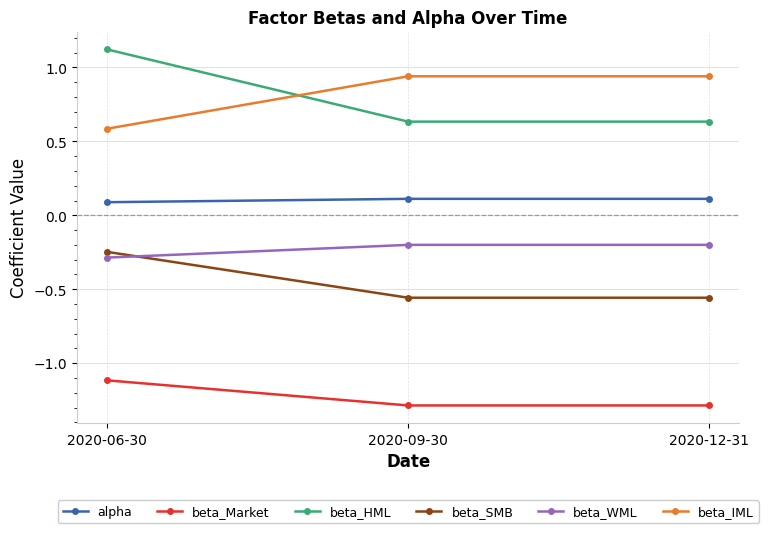

What is the label of the 1st point from the left?

2020-06-30